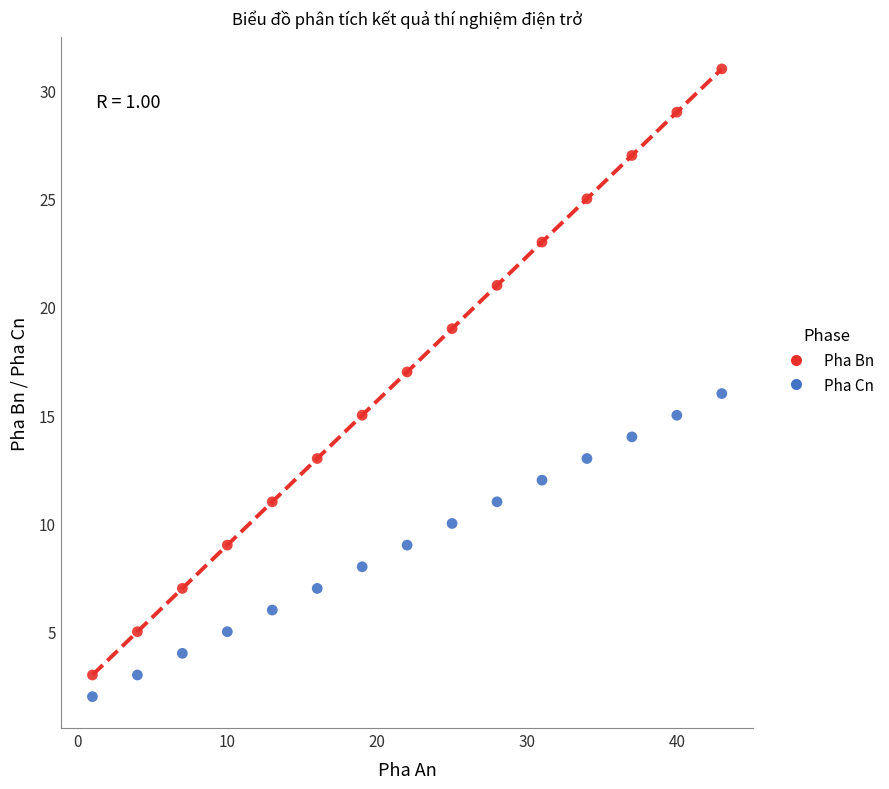

Which series contains the highest Y value?

Pha Bn